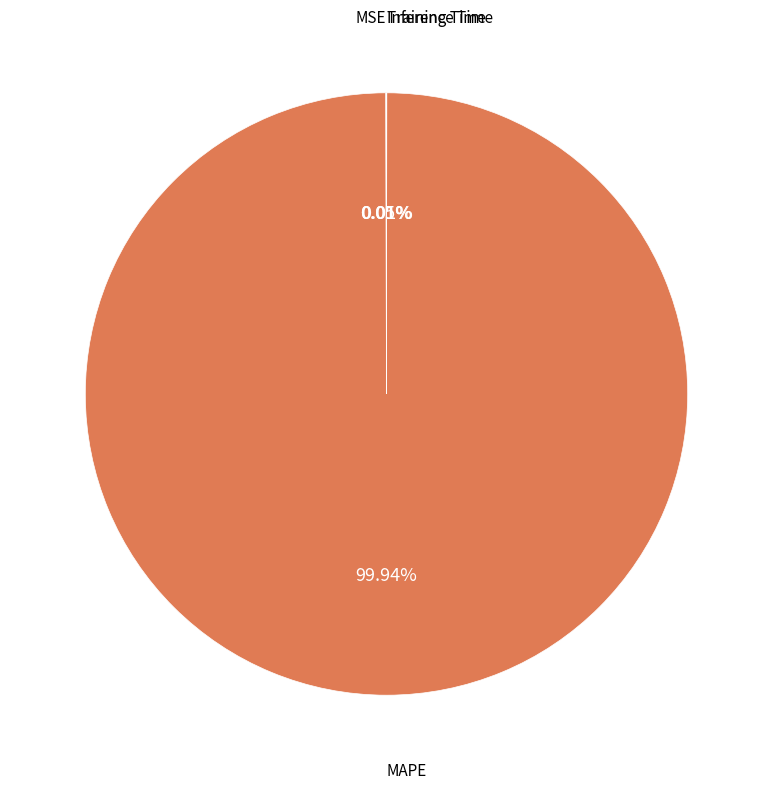

Does any single category account for the majority?

Yes